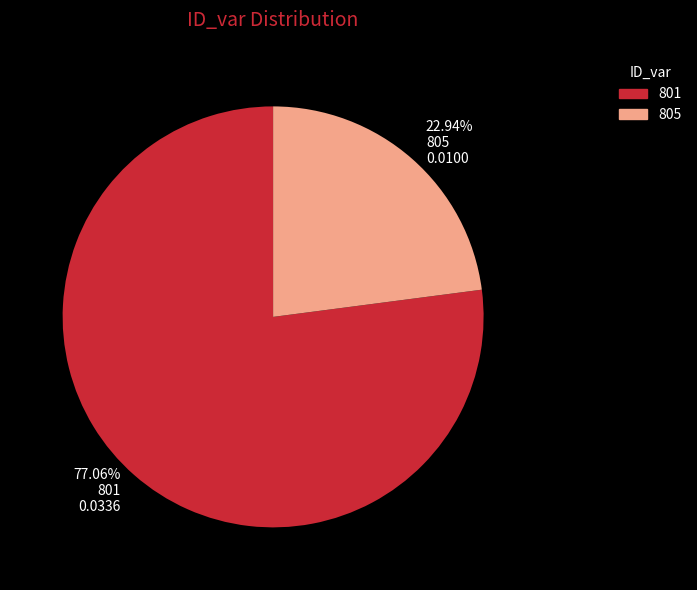

To the nearest percent, what percentage of the pie is 805?

23%